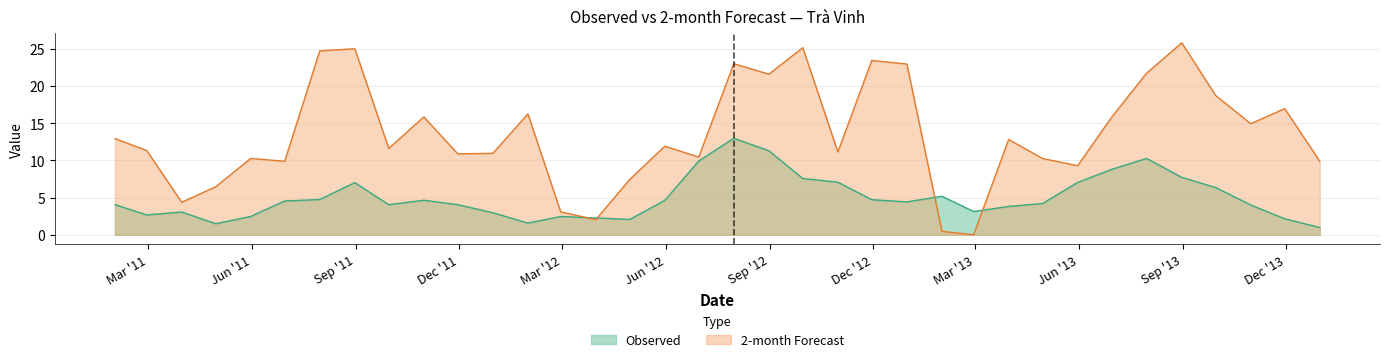

What is the difference between the maximum and minimum values in the 2-month series?

25.8